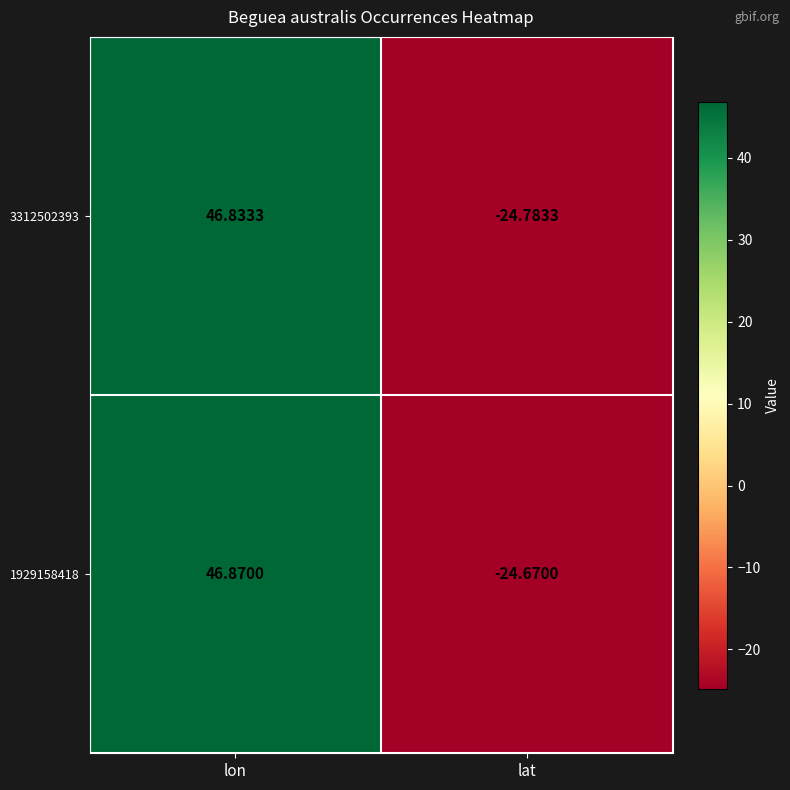

Rank the categories by 3312502393 value from lowest to highest.

lat, lon